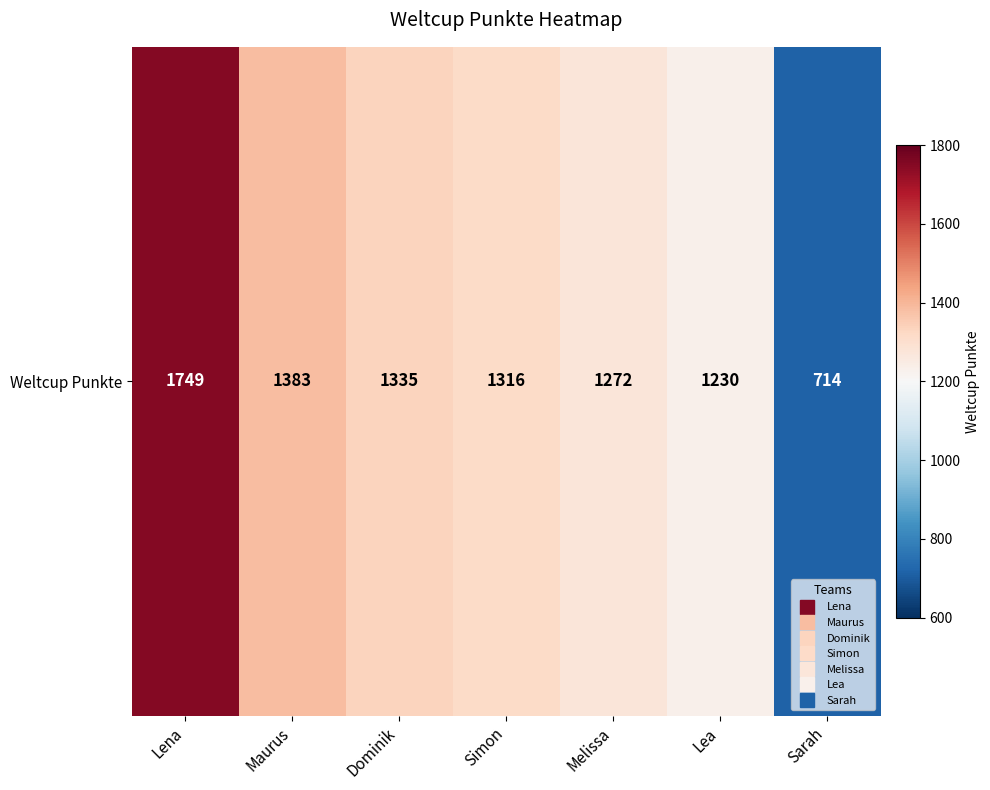

What is the sum of the values at Dominik and Maurus?

2718